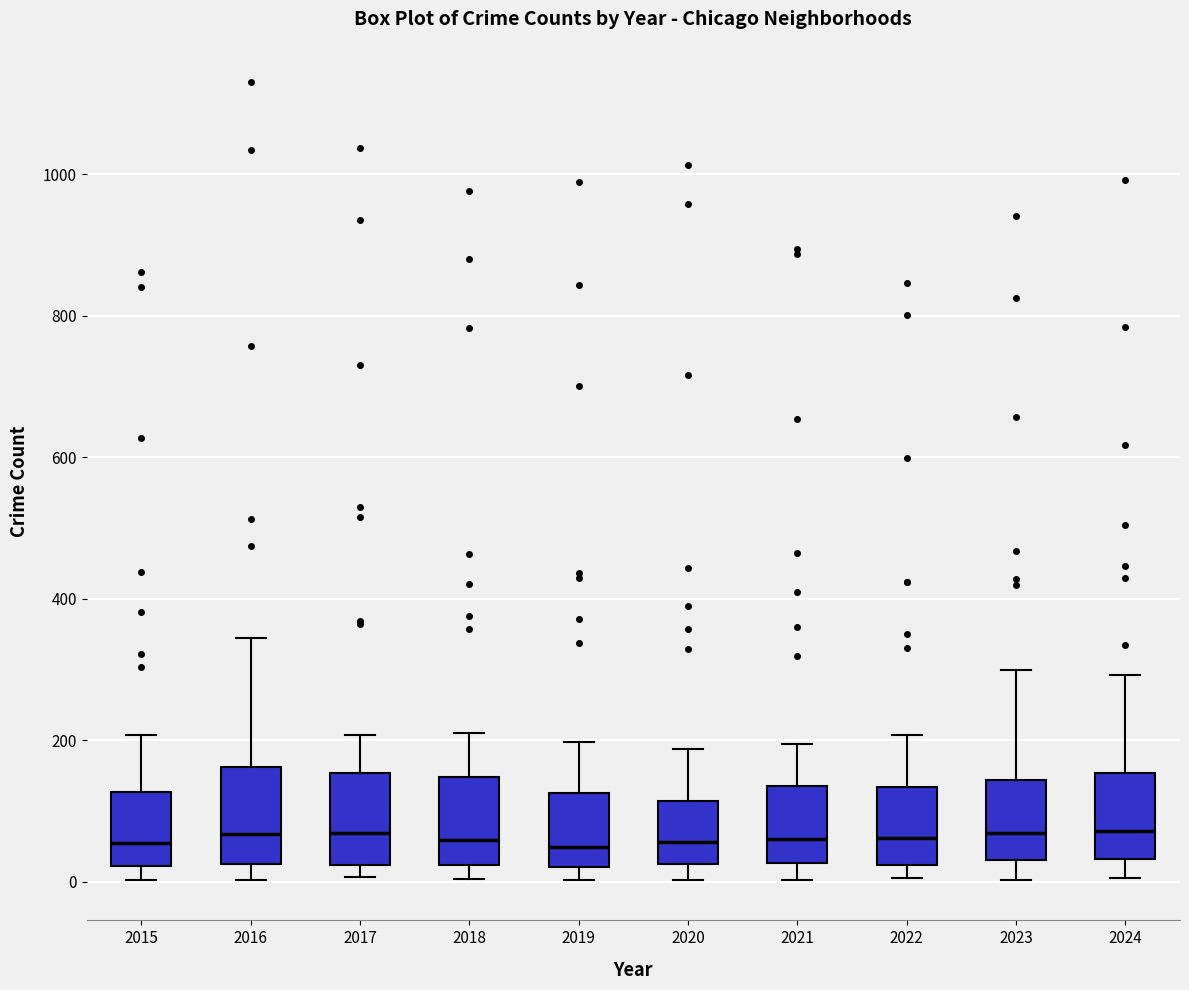

Reading left to right, transcribe this box plot: for each box, give where its median line is, the range the box spans, and where its two whiskers end, as read against the y-axis. The values are not printed on the chart, so give them approximately, as read against the axis.

2015: median 60, box 20 to 120, whiskers 0 to 200
2016: median 60, box 20 to 160, whiskers 0 to 340
2017: median 60, box 20 to 160, whiskers 0 to 200
2018: median 60, box 20 to 140, whiskers 0 to 220
2019: median 40, box 20 to 120, whiskers 0 to 200
2020: median 60, box 20 to 120, whiskers 0 to 180
2021: median 60, box 20 to 140, whiskers 0 to 200
2022: median 60, box 20 to 140, whiskers 0 to 200
2023: median 60, box 40 to 140, whiskers 0 to 300
2024: median 80, box 40 to 160, whiskers 0 to 300